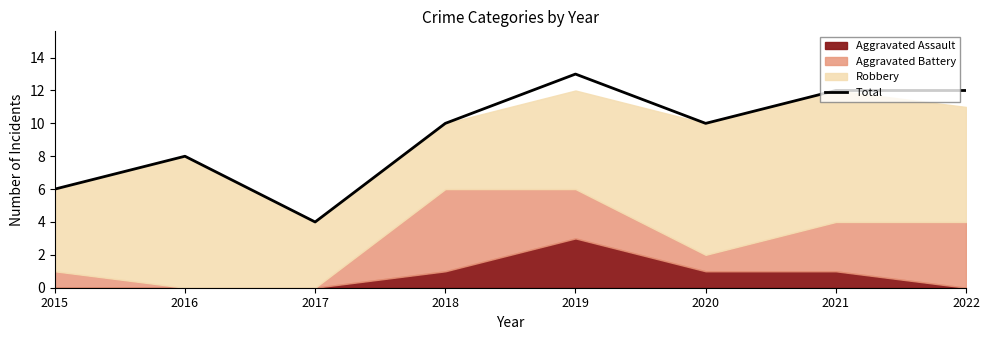

What is the change in value from 2016 to 2019?

+5